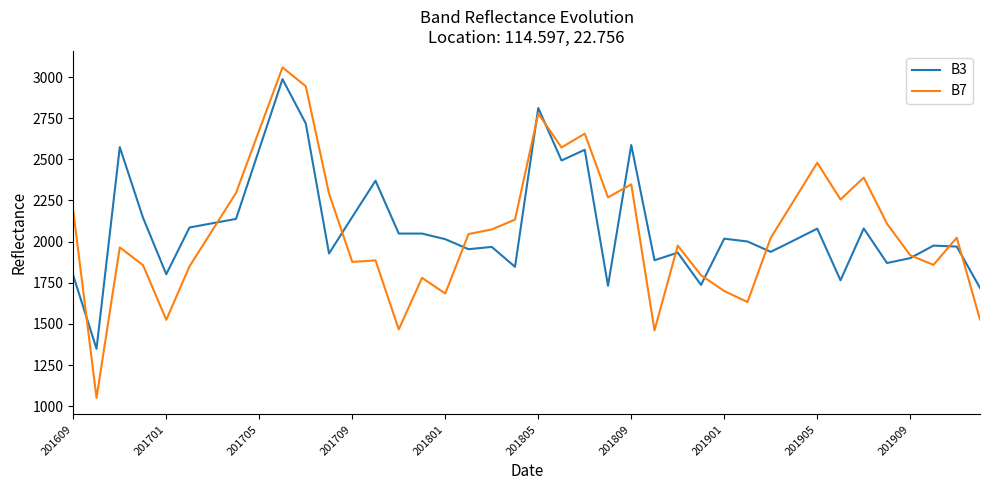

What is the lowest value of the B3 series?

1349